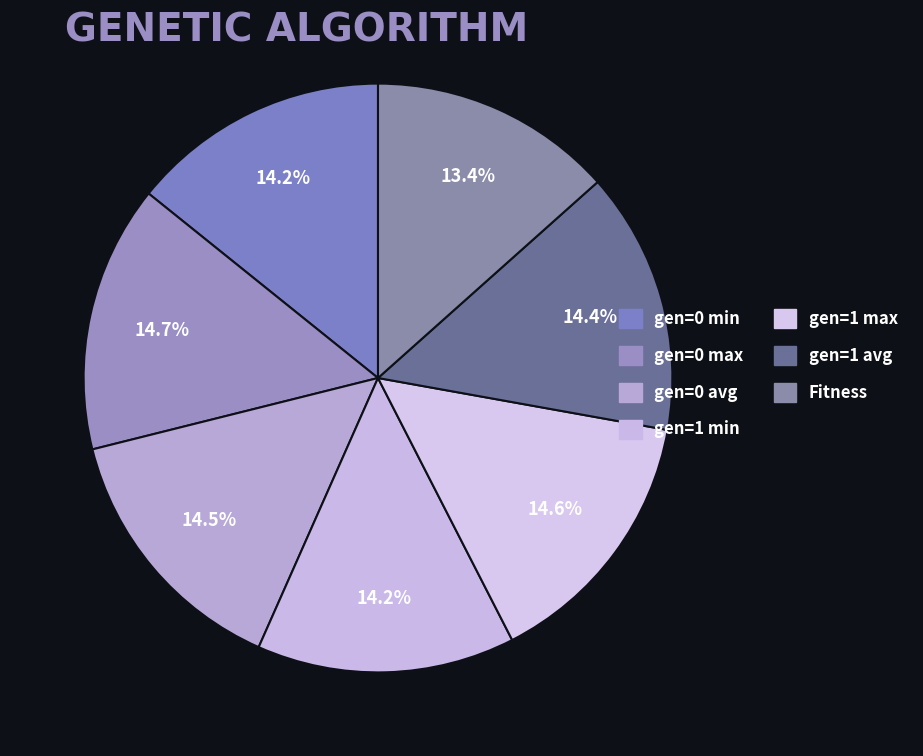

What is the ratio of the value at gen=1 avg to the value at gen=0 min?

1.0